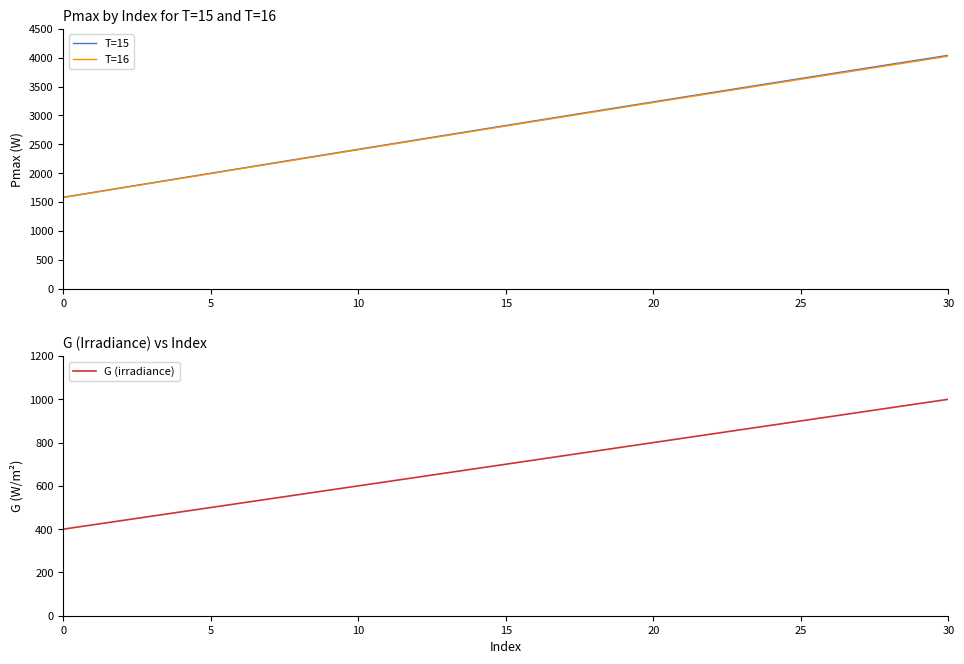

Reading right to left, transcribe all the data shown in this chart.

T=15: 4042.5	3962.7	3882.5	3802.2	3721.7	3641.0	3560.2	3479.3	3398.1	3316.9	3235.6	3154.1	3072.3	2990.5	2908.5	2826.6	2744.3	2662.0	2579.5	2496.9	2414.4	2331.6	2248.7	2165.8	2082.7	1999.6	1916.2	1833.0	1749.8	1666.4	1583.0
T=16: 4026.2	3946.7	3867.0	3787.2	3707.2	3627.0	3546.7	3466.2	3385.6	3304.8	3223.8	3142.7	3061.4	2980.0	2898.4	2816.6	2734.7	2652.8	2570.7	2488.5	2406.1	2323.5	2241.0	2158.2	2075.4	1992.5	1909.6	1826.6	1743.6	1660.6	1577.5
G (irradiance): 1000.0	980.0	960.0	940.0	920.0	900.0	880.0	860.0	840.0	820.0	800.0	780.0	760.0	740.0	720.0	700.0	680.0	660.0	640.0	620.0	600.0	580.0	560.0	540.0	520.0	500.0	480.0	460.0	440.0	420.0	400.0